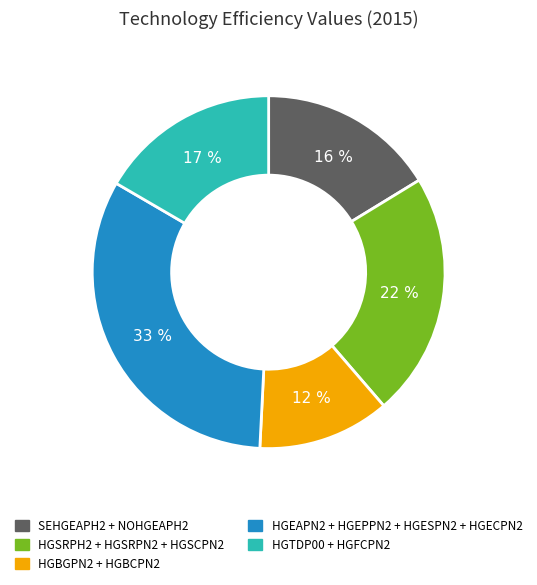

Combined, do HGBGPN2 + HGBCPN2 and SEHGEAPH2 + NOHGEAPH2 account for over 50%?

No